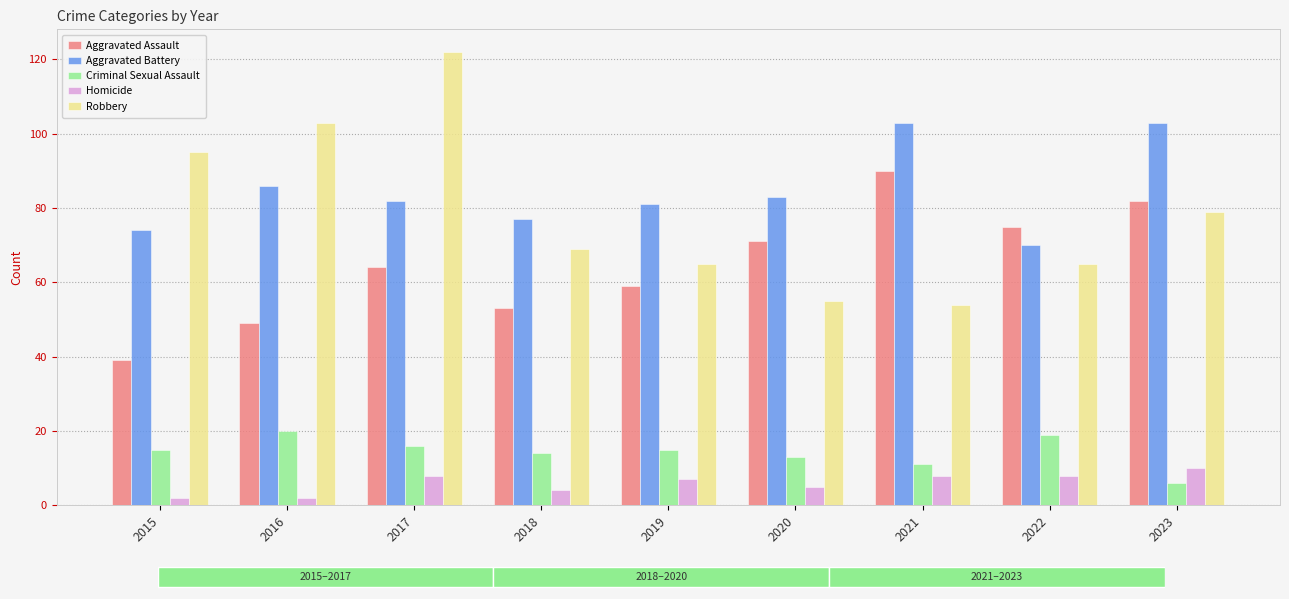

Reading left to right, list all the values displayed in this chart.

Aggravated Assault: 2015=39	2016=49	2017=64	2018=53	2019=59	2020=71	2021=90	2022=75	2023=82
Aggravated Battery: 2015=74	2016=86	2017=82	2018=77	2019=81	2020=83	2021=103	2022=70	2023=103
Criminal Sexual Assault: 2015=15	2016=20	2017=16	2018=14	2019=15	2020=13	2021=11	2022=19	2023=6
Homicide: 2015=2	2016=2	2017=8	2018=4	2019=7	2020=5	2021=8	2022=8	2023=10
Robbery: 2015=95	2016=103	2017=122	2018=69	2019=65	2020=55	2021=54	2022=65	2023=79